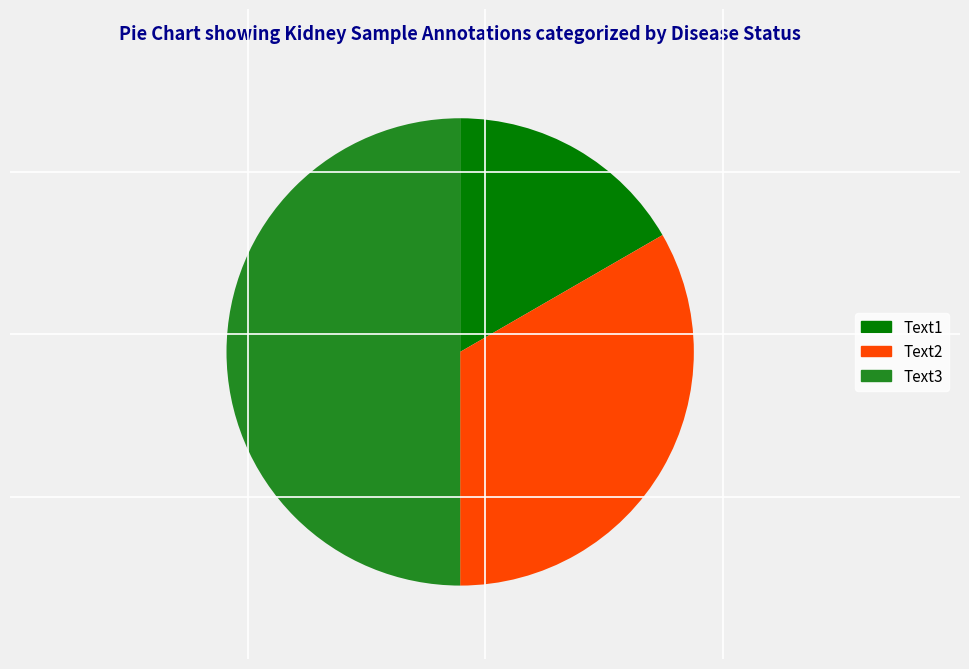

The Text3 slice represents 50% of the pie. True or false?

True